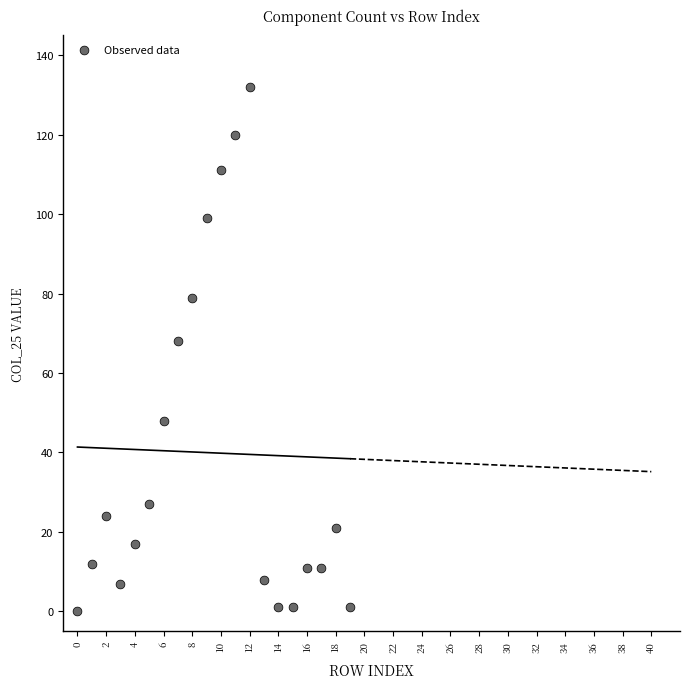

What is the range of Y values (max minus min)?

132